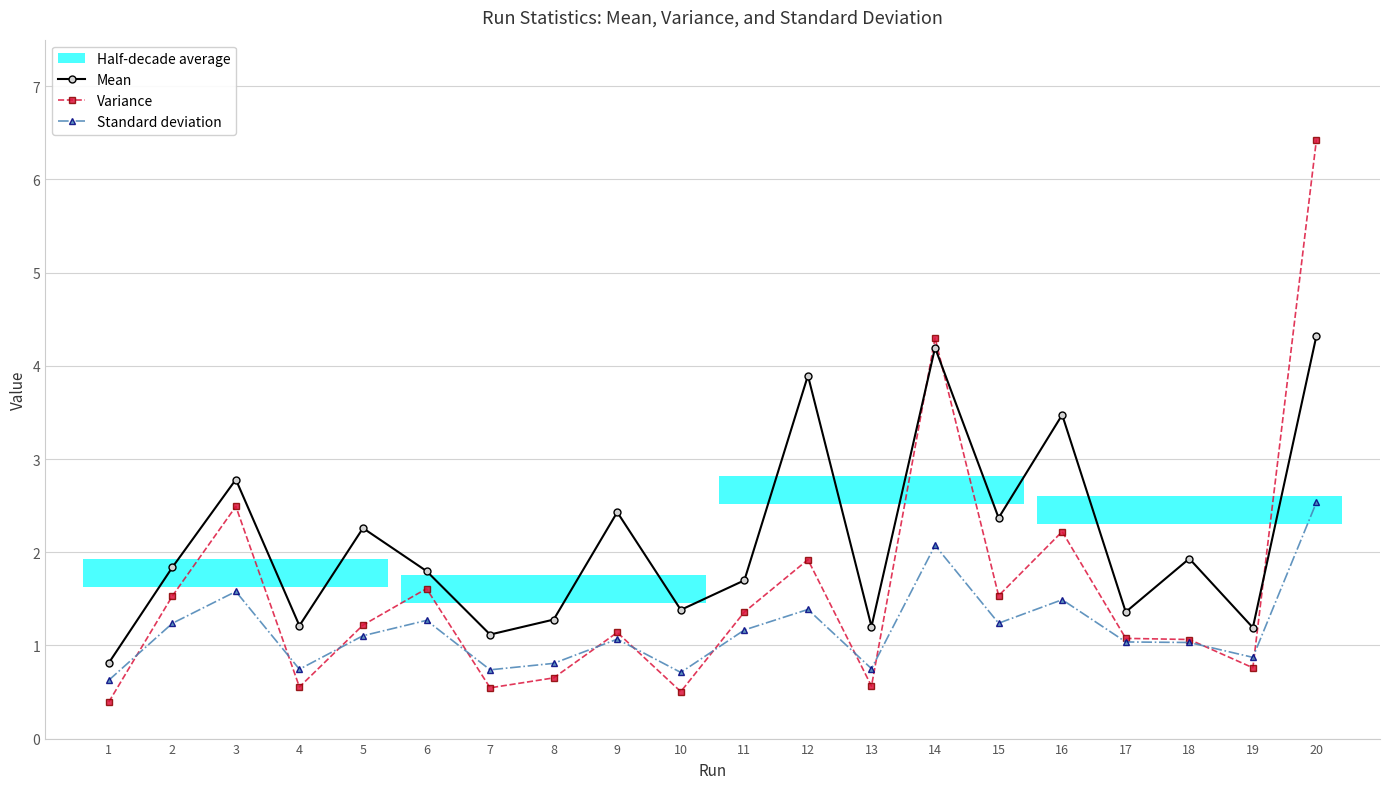

What is the value of the Standard deviation point at the 7th from the left?

0.7